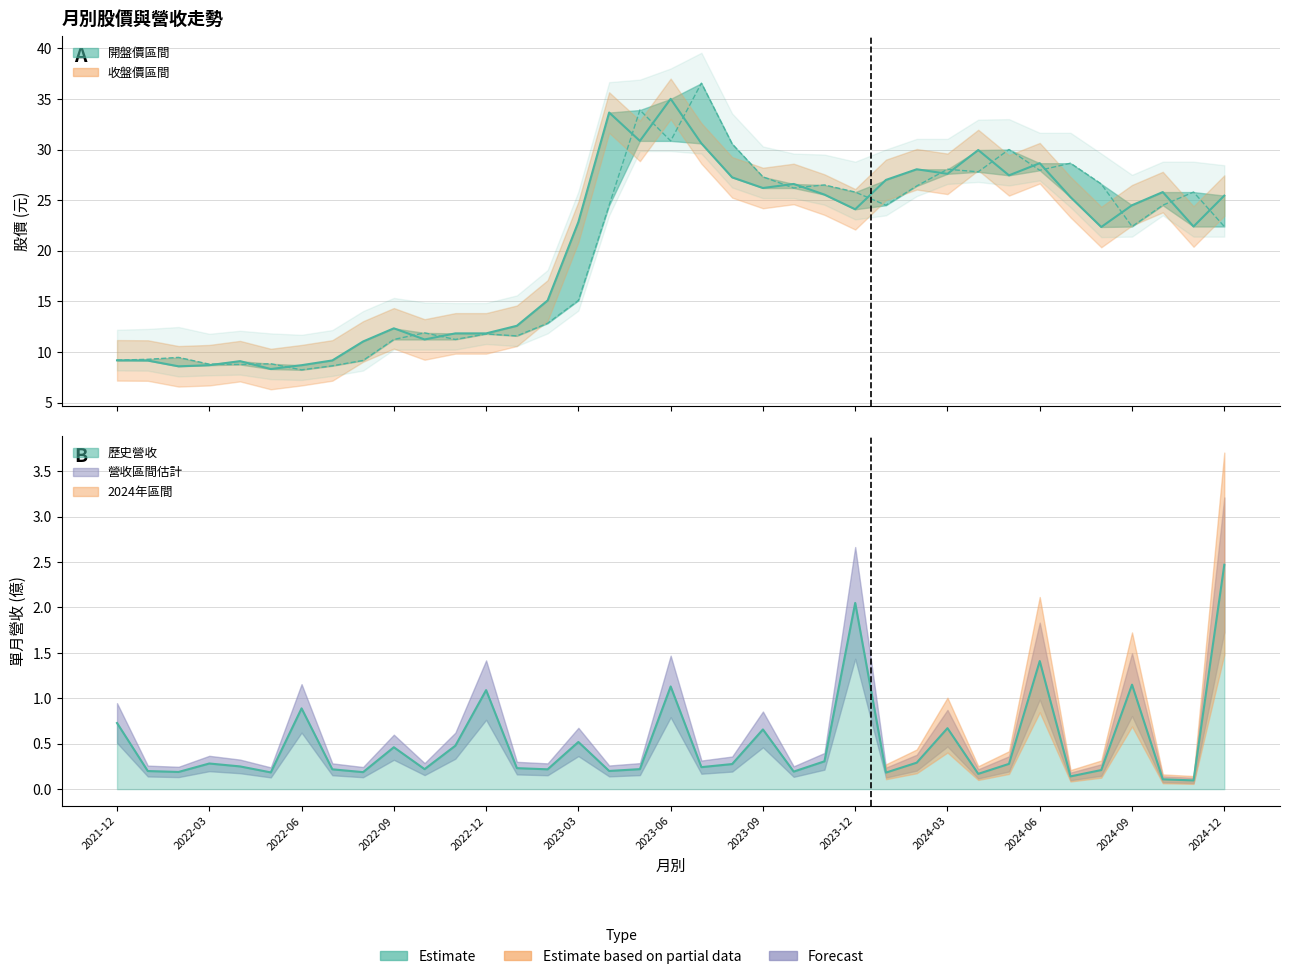

Does the chart have visible grid lines?

Yes